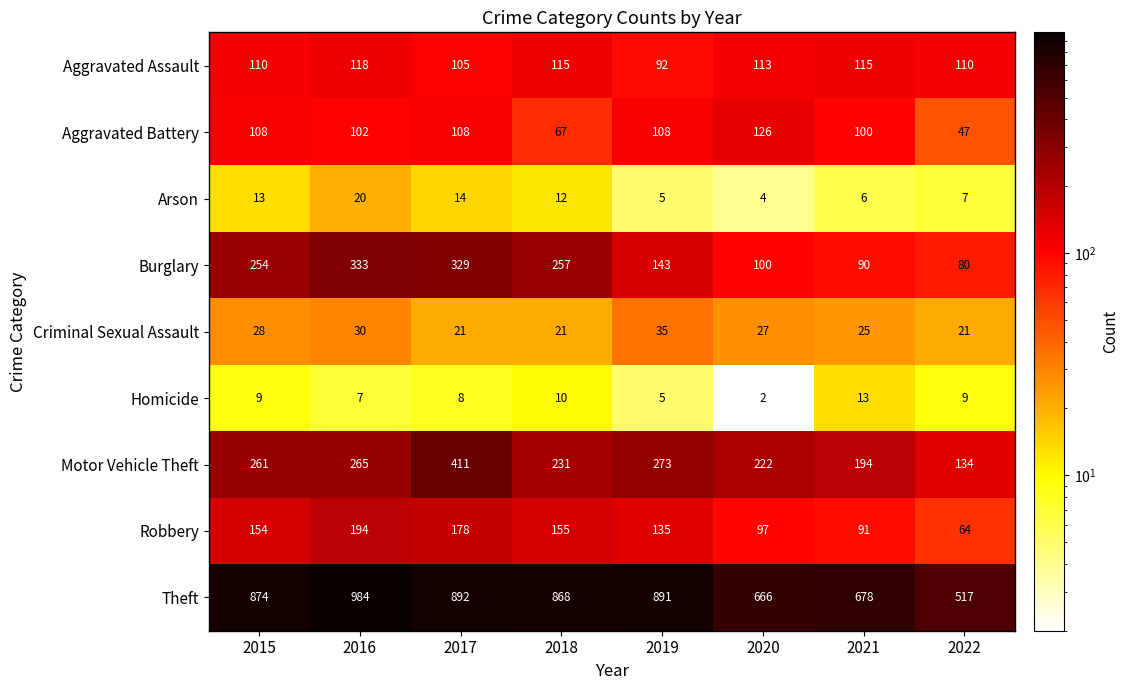

The value of Arson at 2015 is 13. True or false?

True